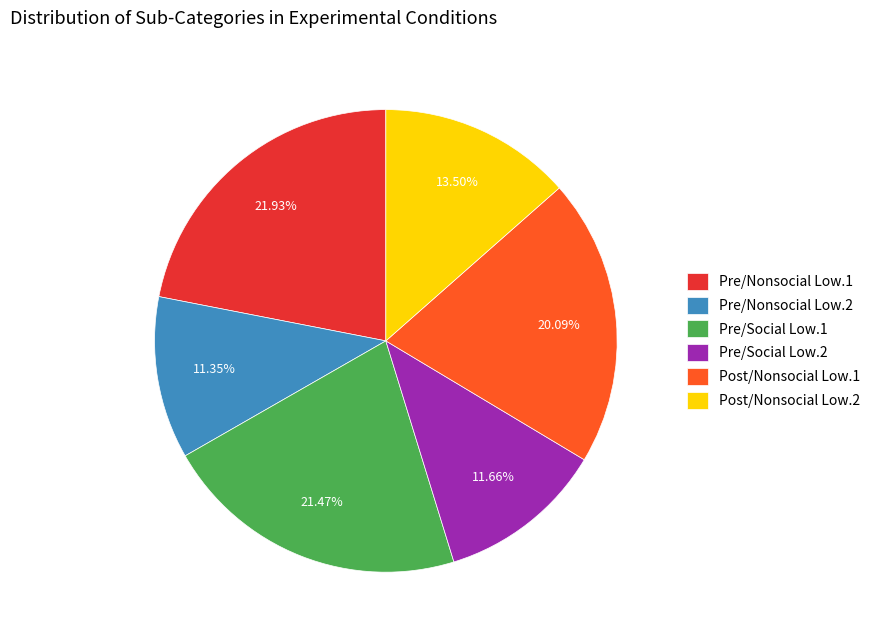

Is there any slice that represents more than half of the pie?

No